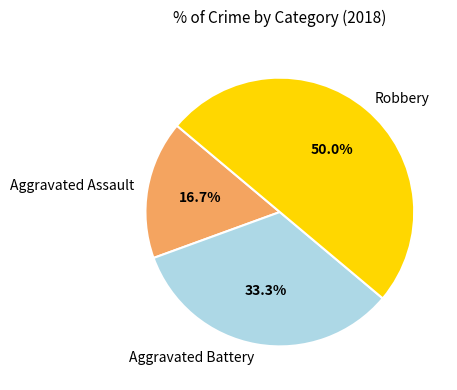

What is the largest slice in the pie chart?

Robbery